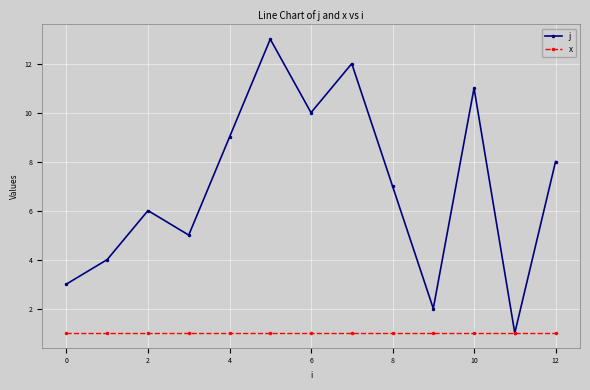

What is the smallest value displayed?

1